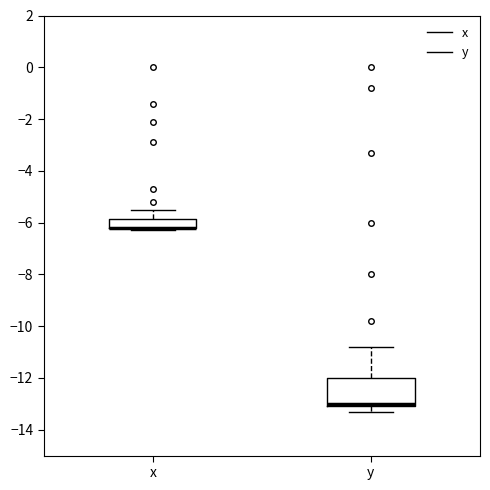

Which box is the tallest, from its lower edge to its upper edge?

y